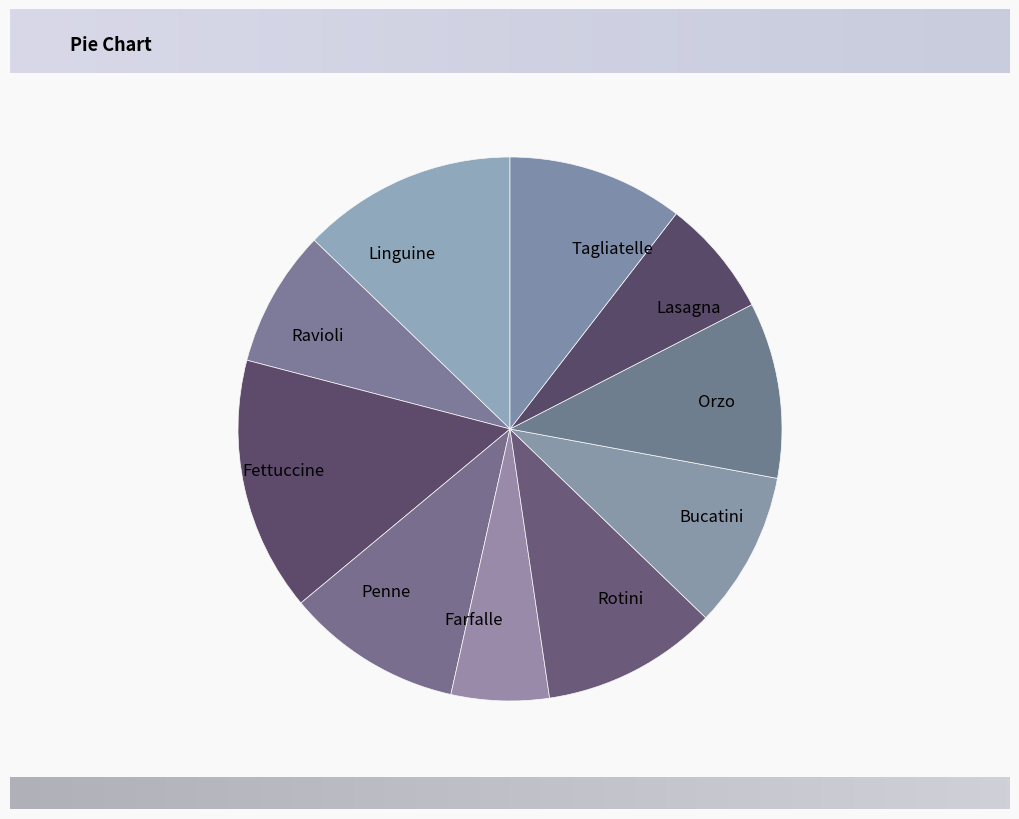

Approximately how many times larger is the value at Linguine compared to Orzo?

1.2